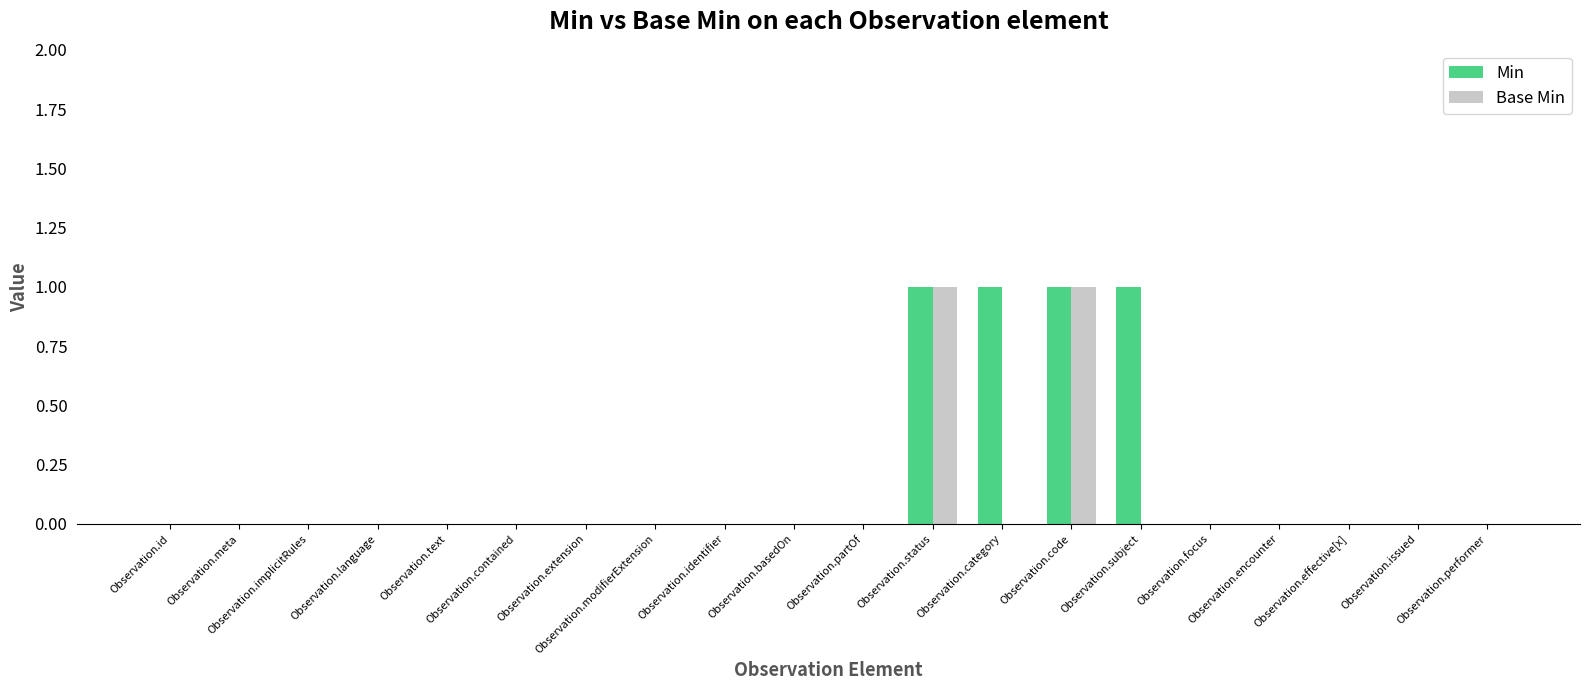

Which series has the largest total across all categories?

Min